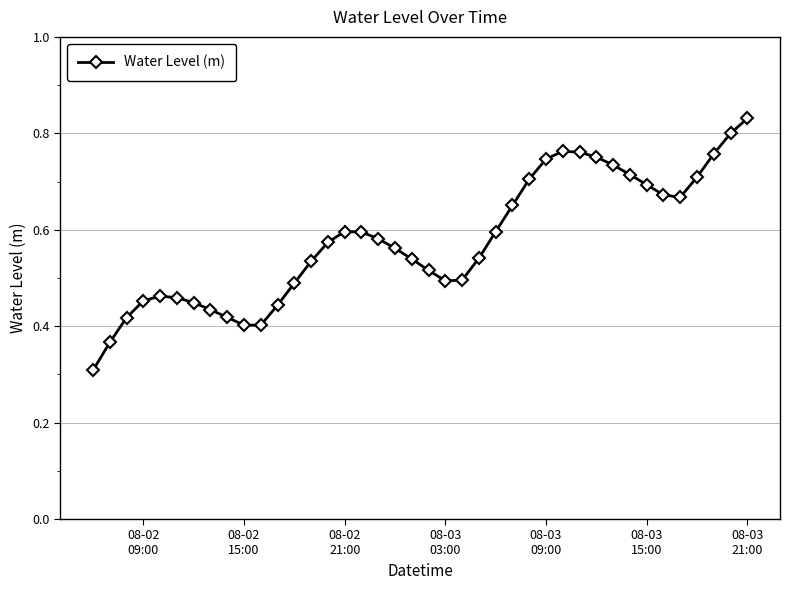

What is the minimum value shown in the chart?

0.3